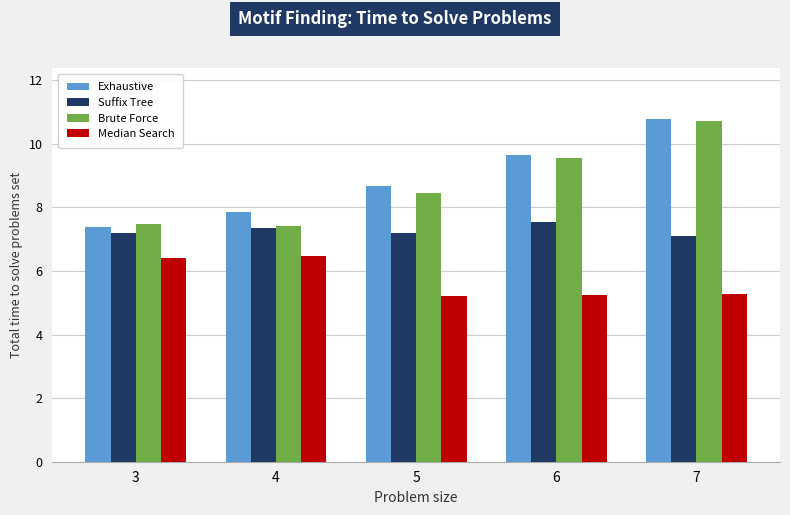

At how many categories does at least one series exceed 10?

1